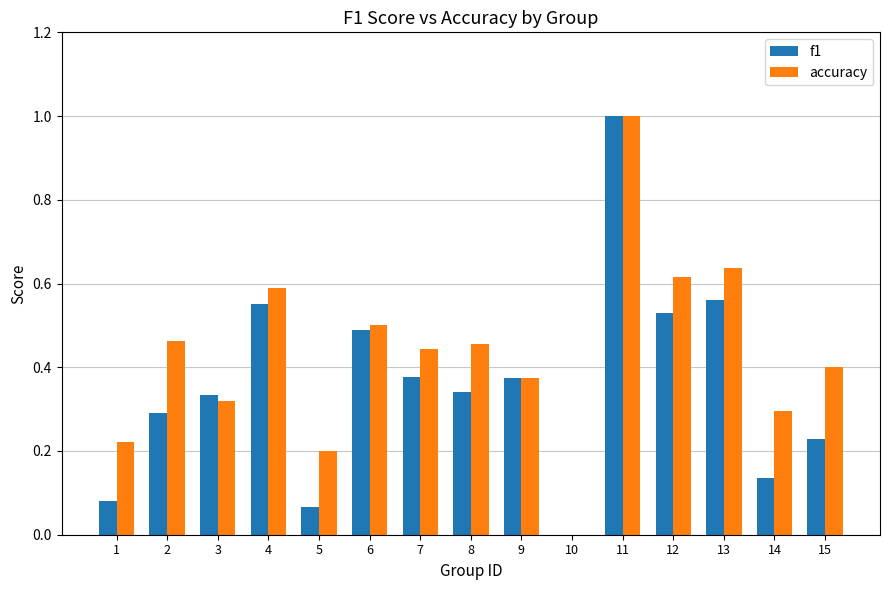

Which category has the highest value in the accuracy series?

11